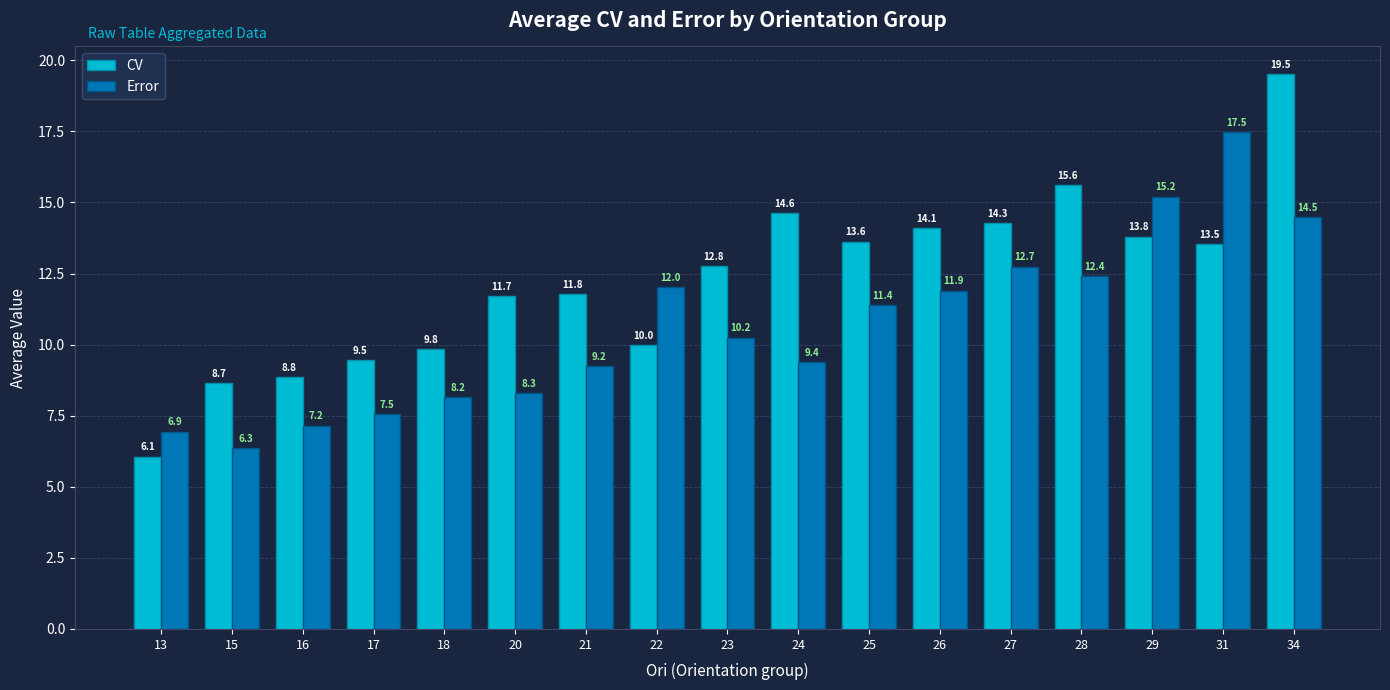

How many data points does each series have?

17